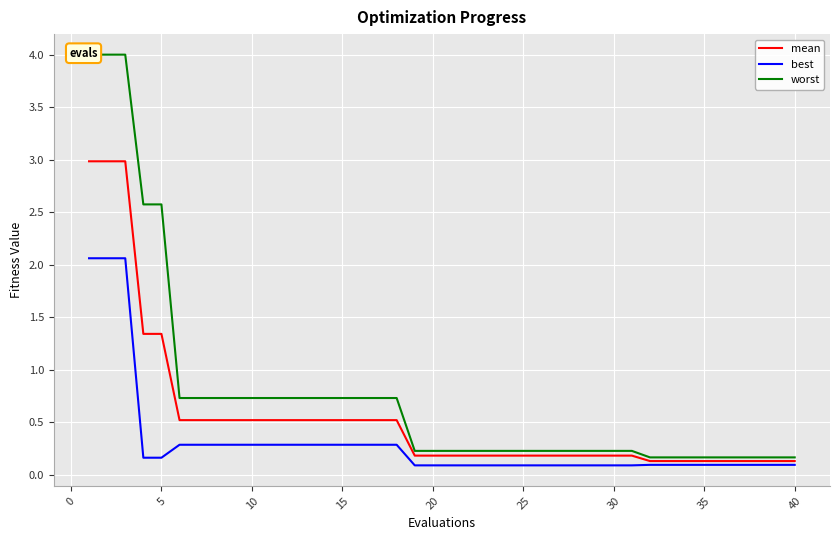

What are all the series names shown in the legend?

mean, best, worst